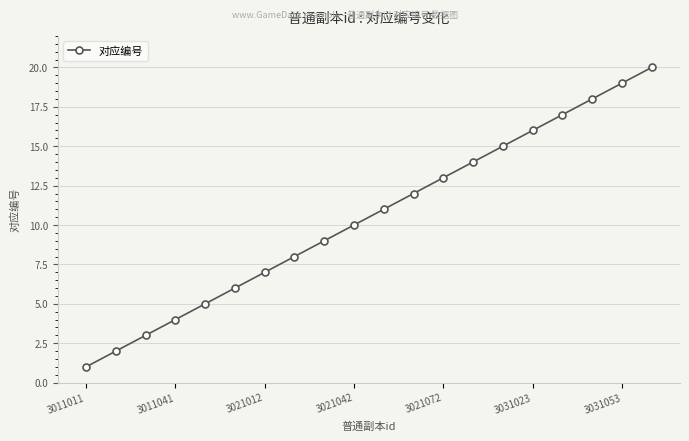

Does the chart have visible grid lines?

Yes